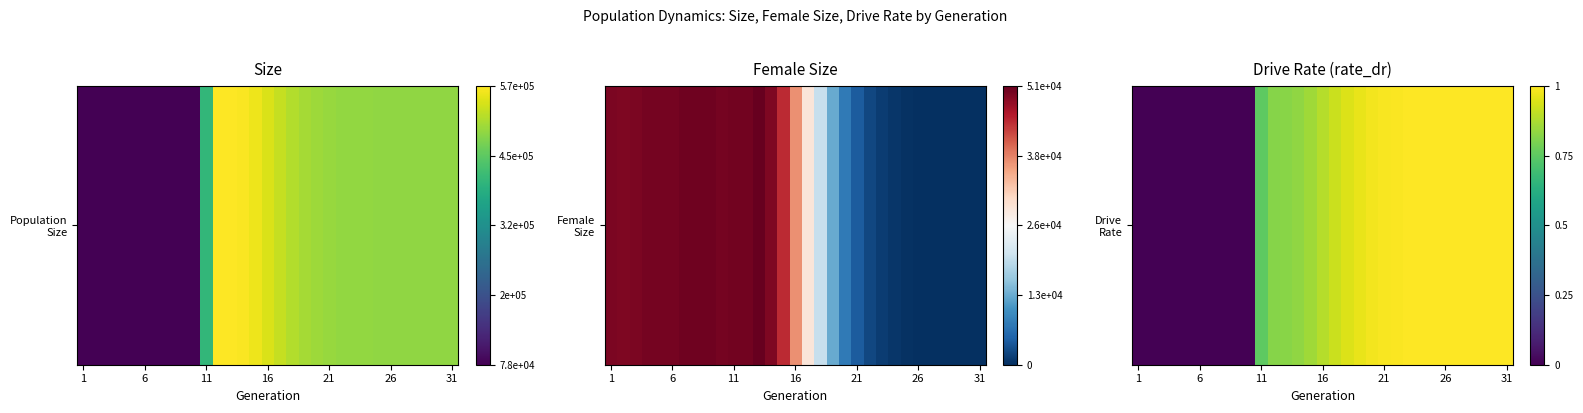

What is the greatest value displayed?

1.0